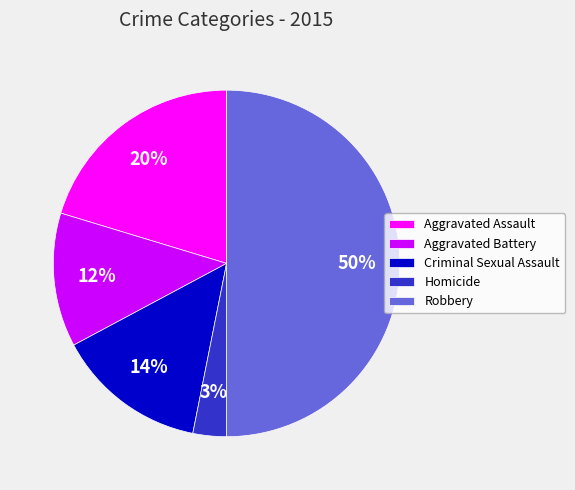

Approximately how many times larger is the value at Aggravated Battery compared to Aggravated Assault?

0.6